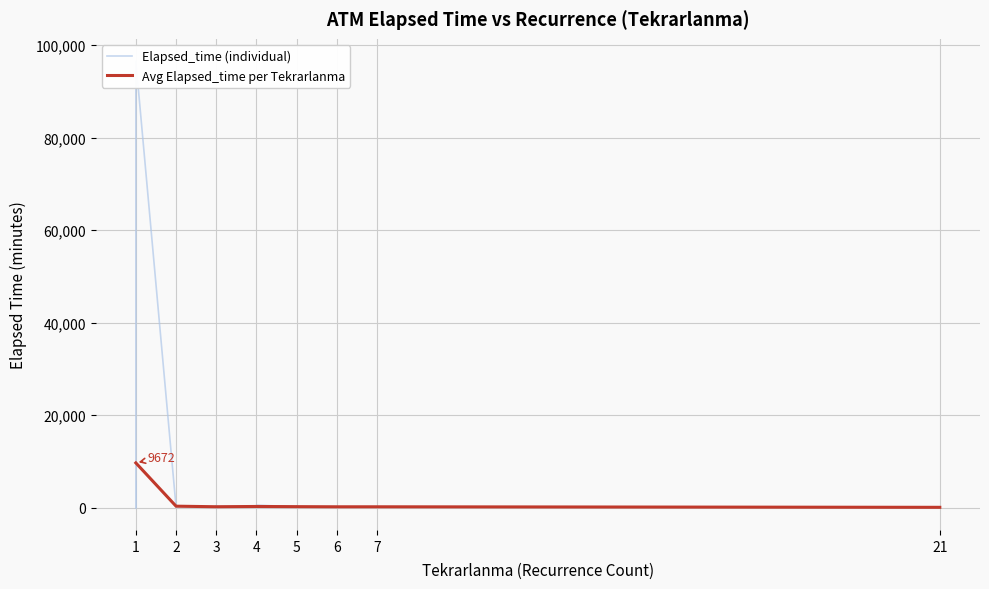

At which category does the data reach its first local valley?

3